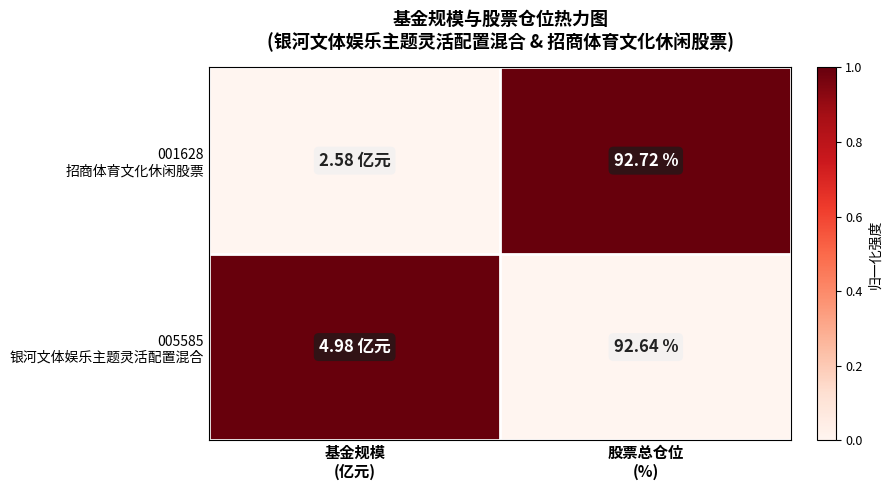

What is the difference between the maximum and minimum values in the 005585 银河文体娱乐主题灵活配置混合 series?

1